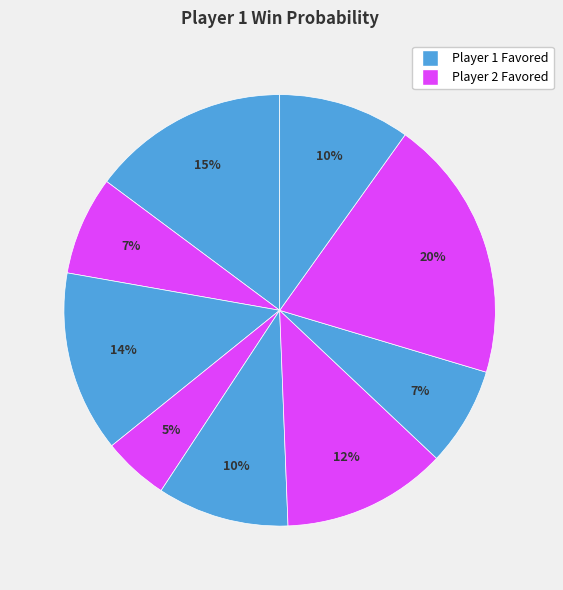

Count the number of slices in the pie.

9